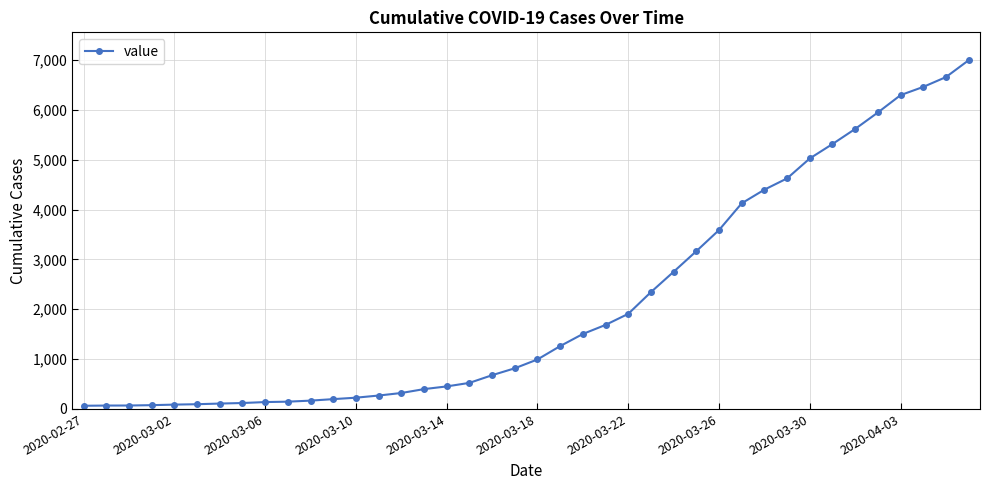

How many values are below 993?

20